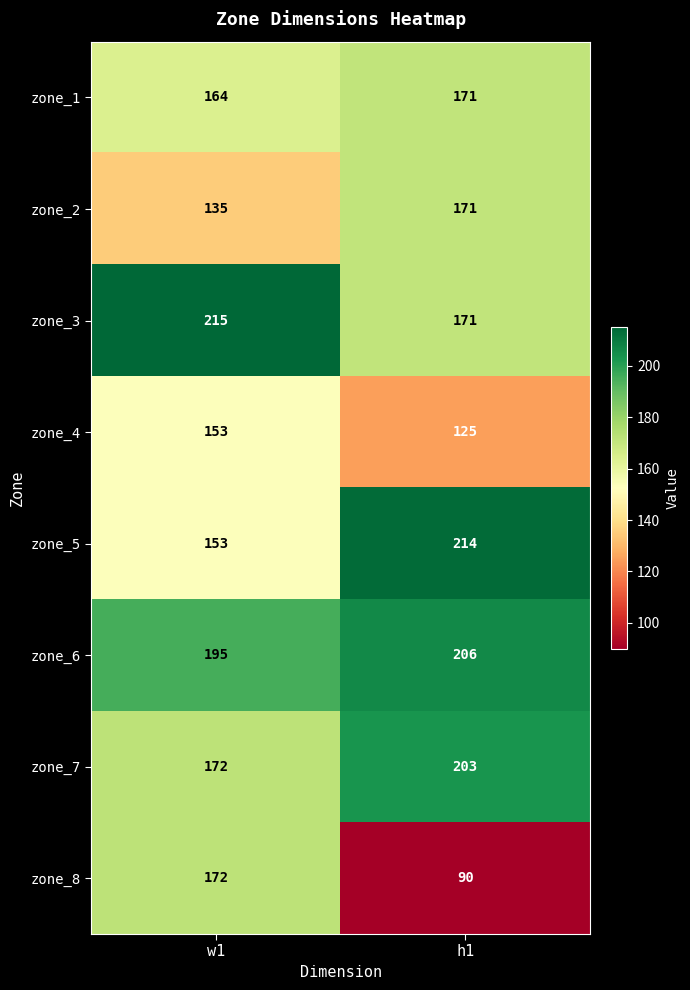

Reading left to right, list all the values displayed in this chart.

zone_1: 164	171
zone_2: 135	171
zone_3: 215	171
zone_4: 153	125
zone_5: 153	214
zone_6: 195	206
zone_7: 172	203
zone_8: 172	90